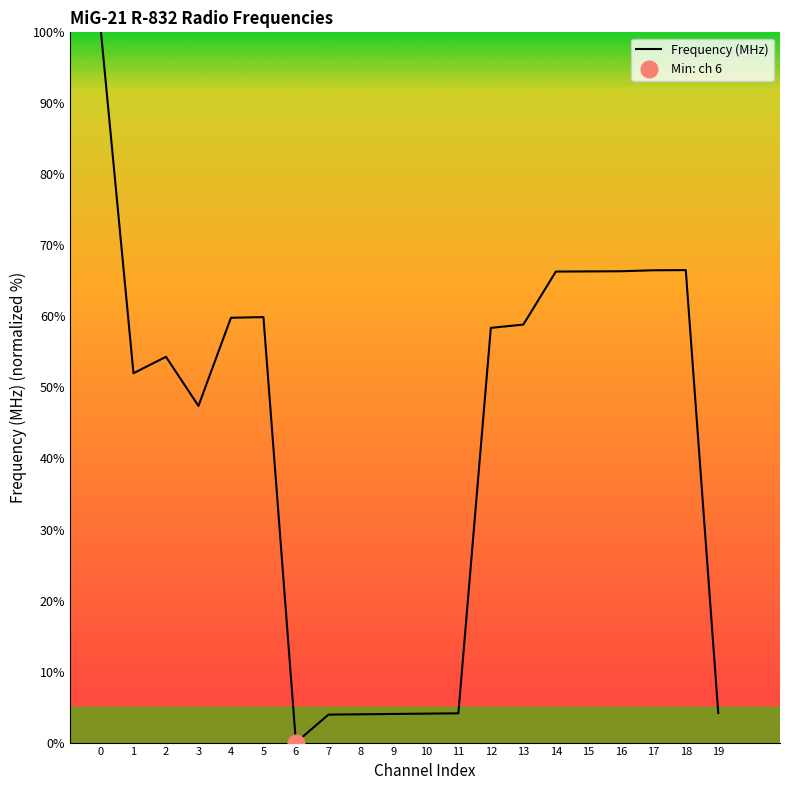

How many points are higher than both their immediate neighbors (excluding endpoints)?

3